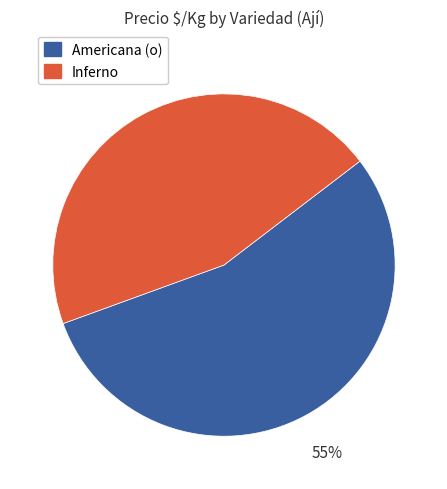

To the nearest percent, what is the average slice percentage?

50%